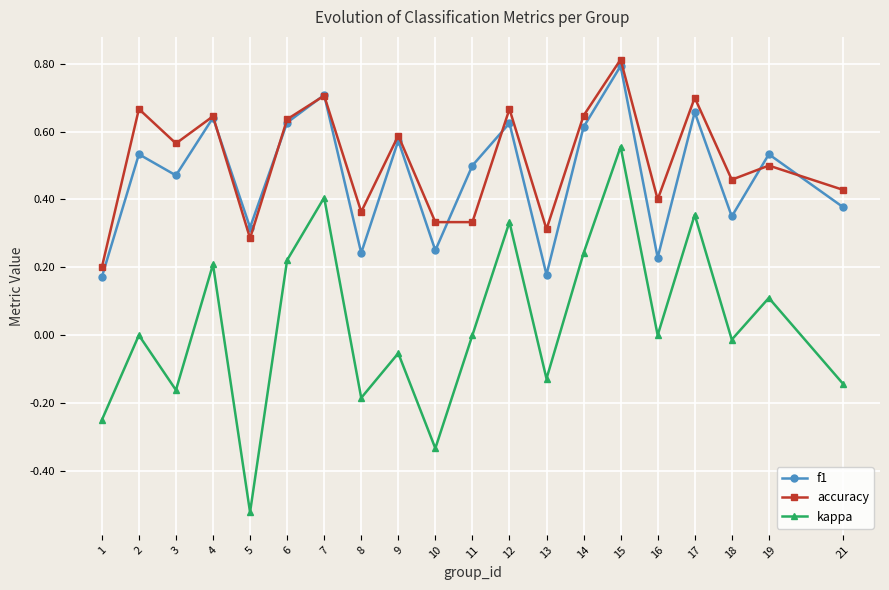

What is the total value across all series at 6?

1.5